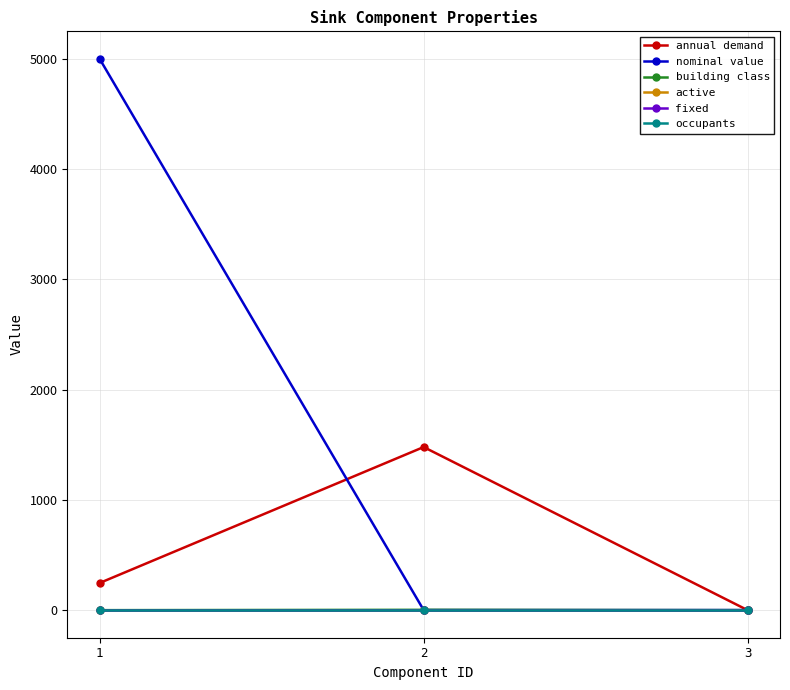

What is the value of the annual demand point at the 1st from the left?

246.6